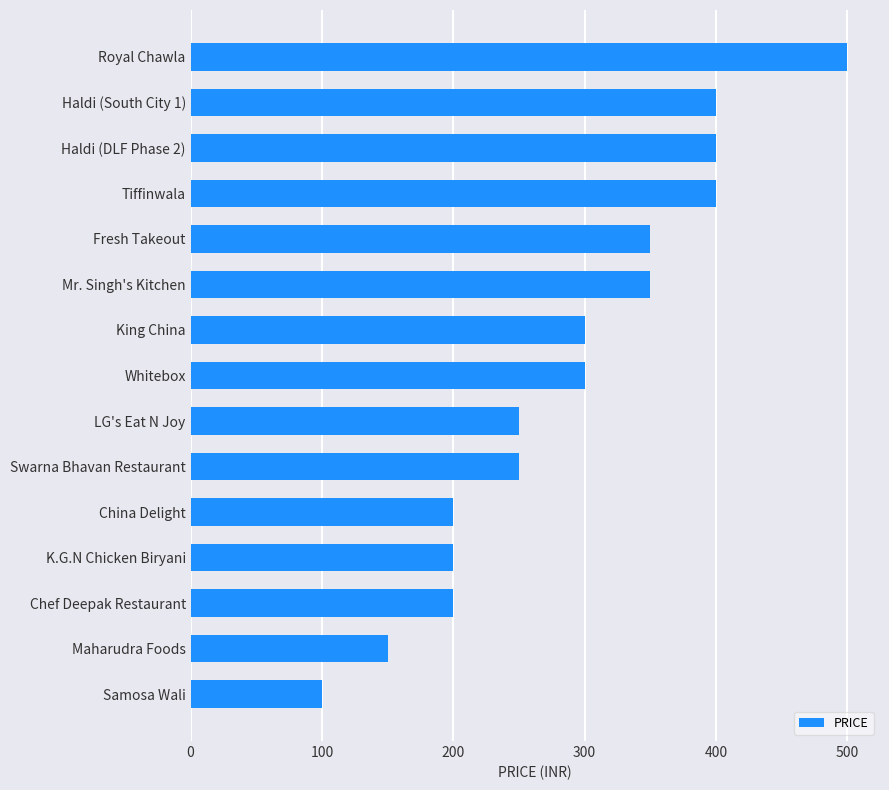

What is the label of the 11th bar from the top?

China Delight